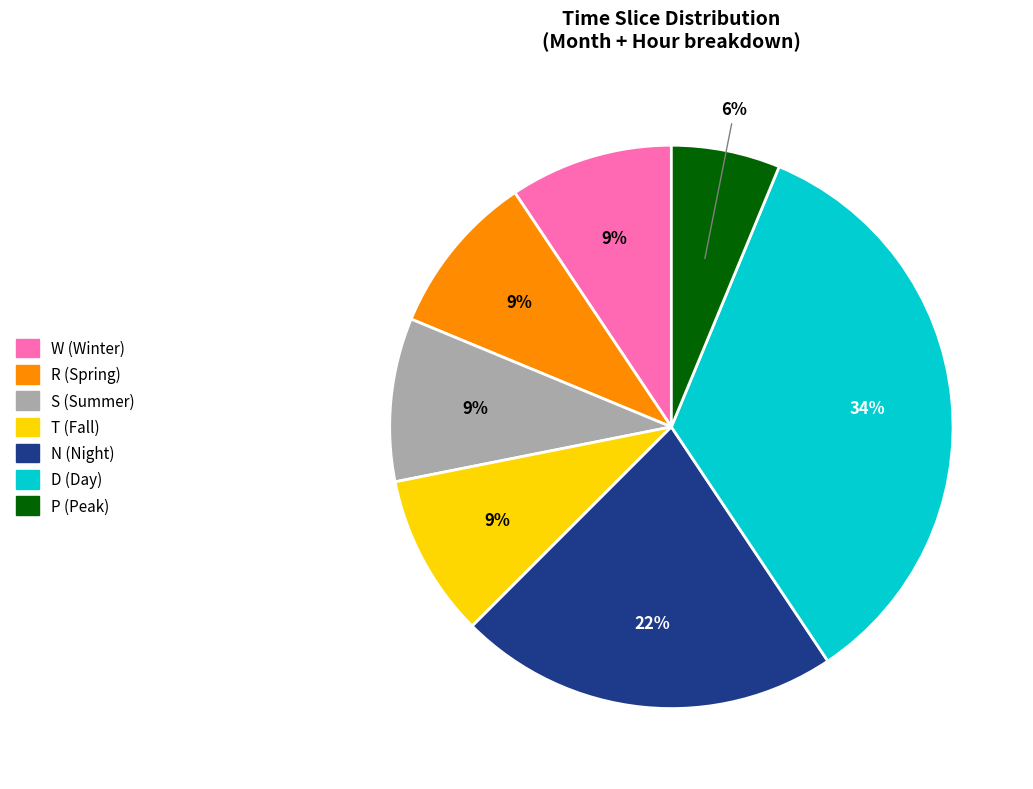

Which has a higher value, N or P?

N